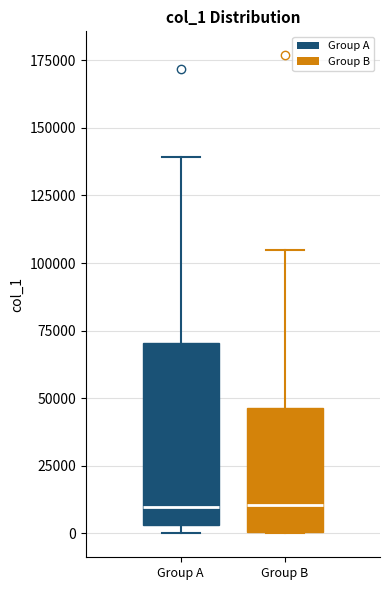

Which box is the tallest, from its lower edge to its upper edge?

Group A